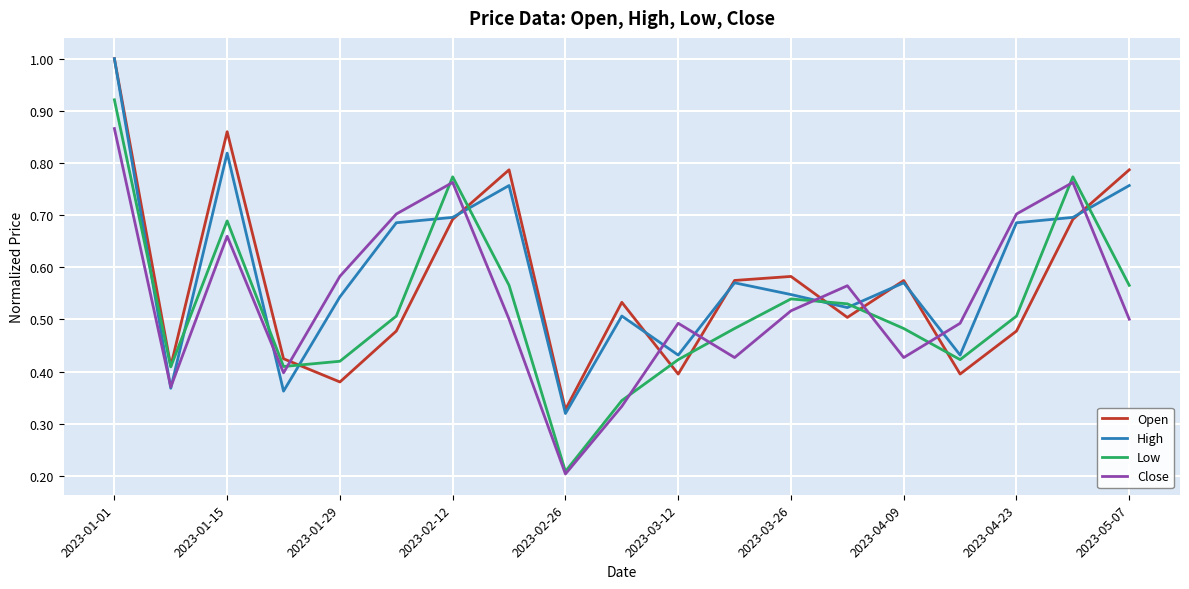

How many times do Close and Open cross each other?

8